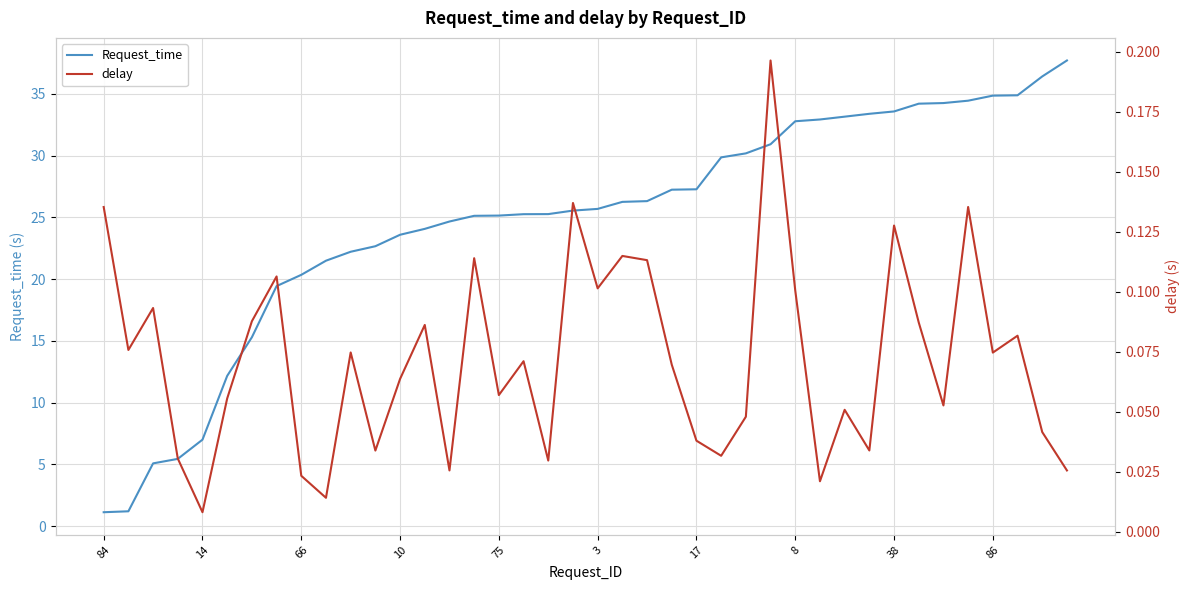

True or false: Request_time has a value of 34.8 at 86.

True